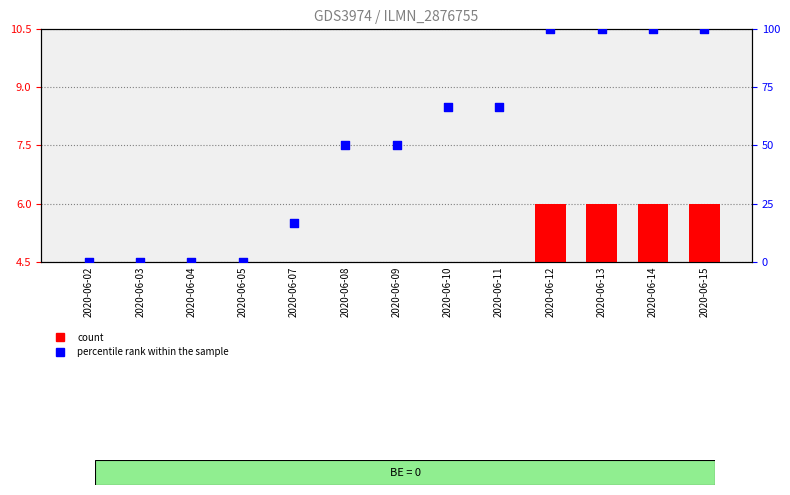

Which series contains the lowest Y value?

count